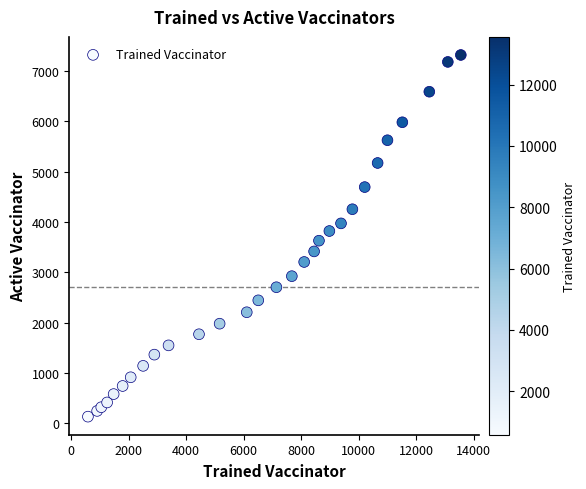

What is the range of Y values (max minus min)?

7186